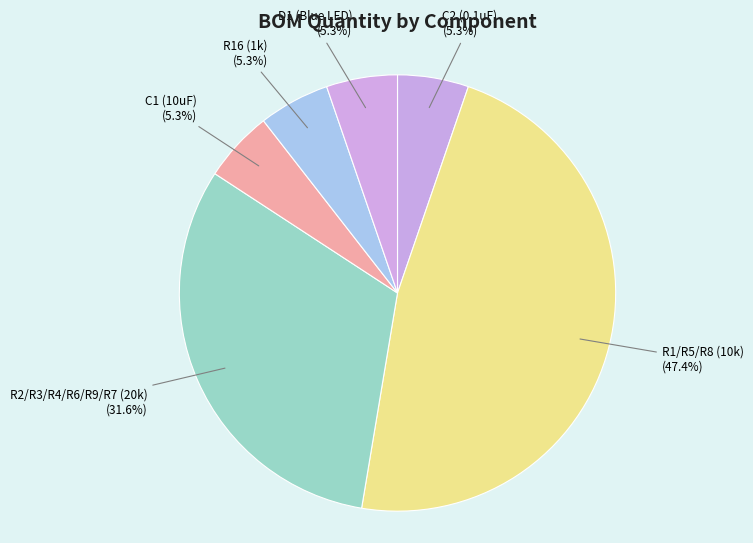

What is the ratio of the value at R2/R3/R4/R6/R9/R7 (20k) to the value at R1/R5/R8 (10k)?

0.7